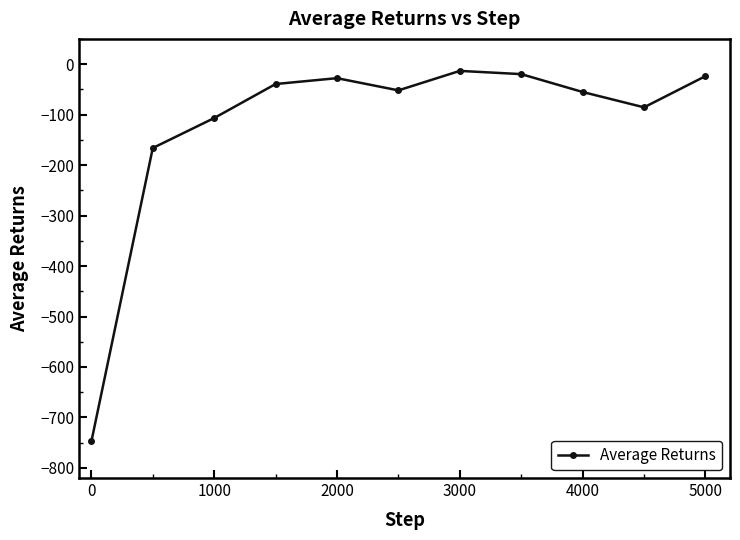

What is the value of the 3rd point from the left?

-106.8